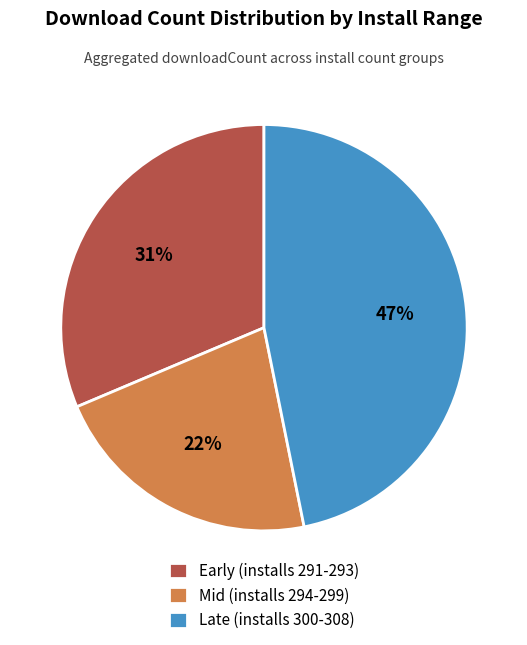

How many slices are in this pie chart?

3